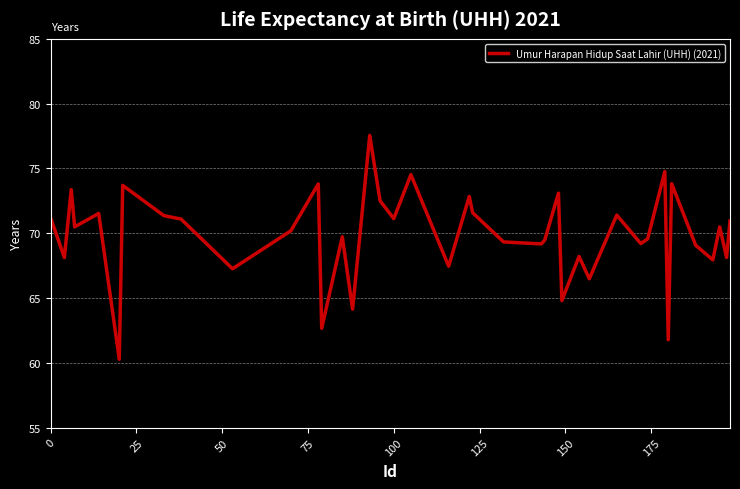

What is the greatest value displayed?

77.5